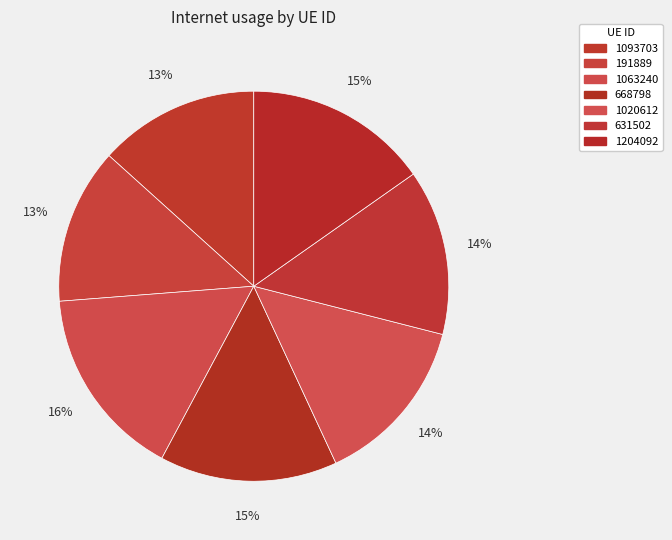

How many slices are in this pie chart?

7